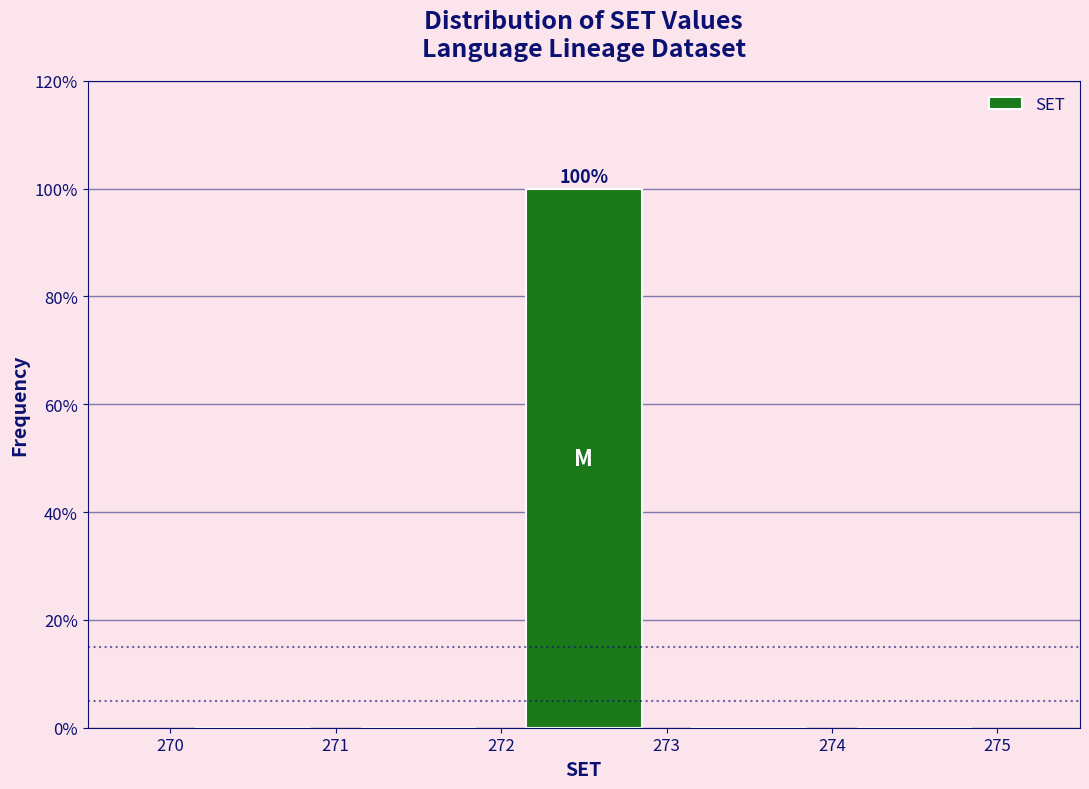

Which range on the x-axis has the tallest bar?

272 to 273